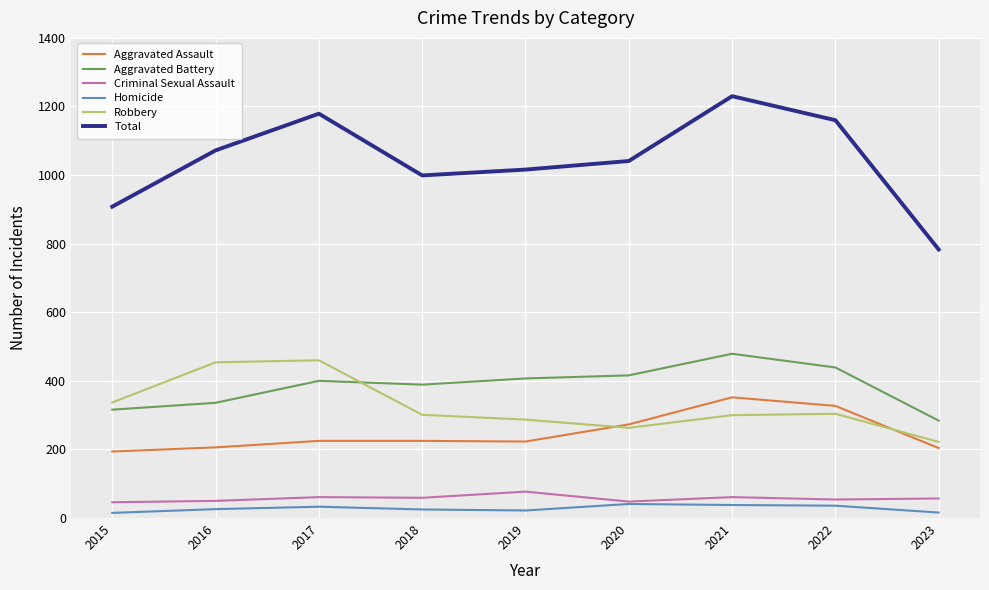

At how many categories does at least one series exceed 715?

9